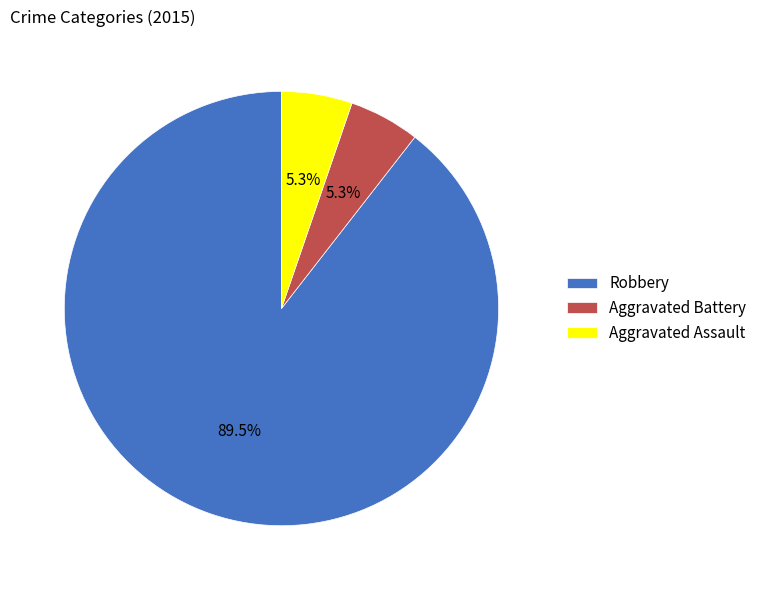

Do Aggravated Battery and Robbery together represent more than half of the pie?

Yes